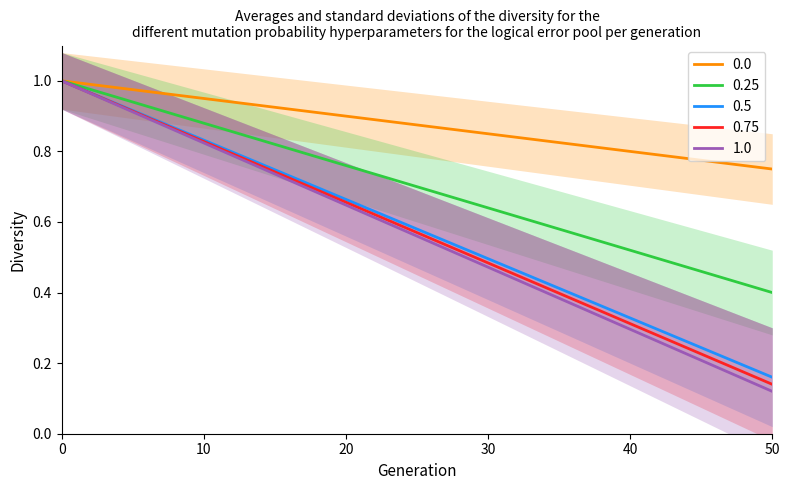

Is it true that 0.25 equals 0.6 at 0?

False